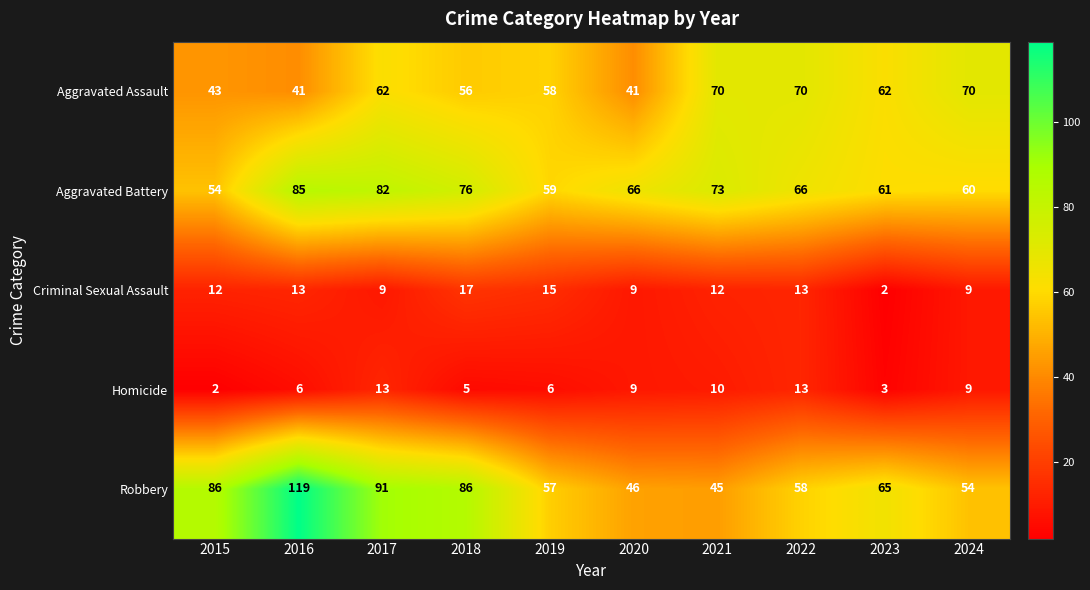

Which series has the largest range (max minus min)?

Robbery